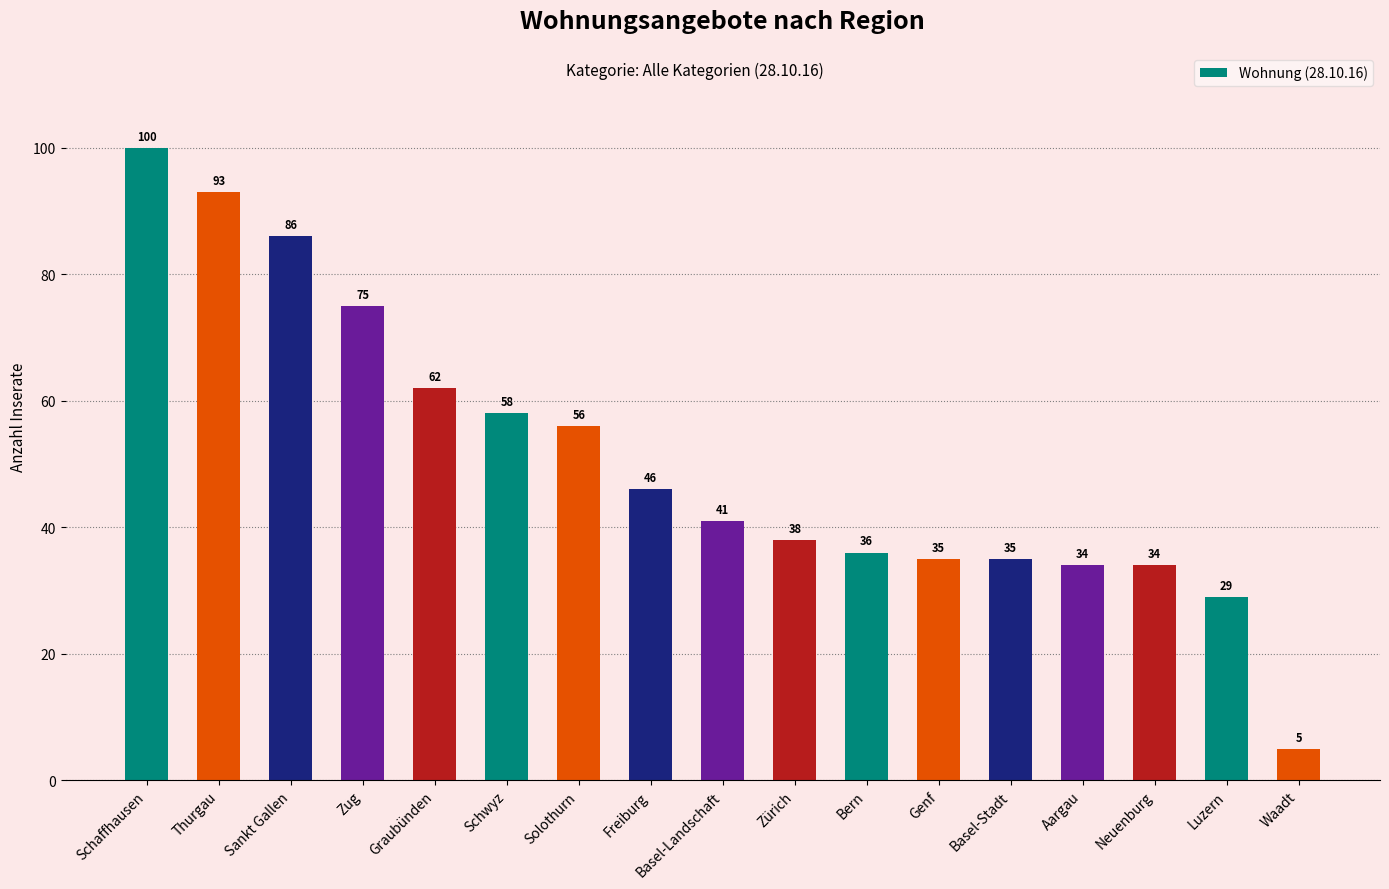

What is the value of the 4th bar from the left?

75